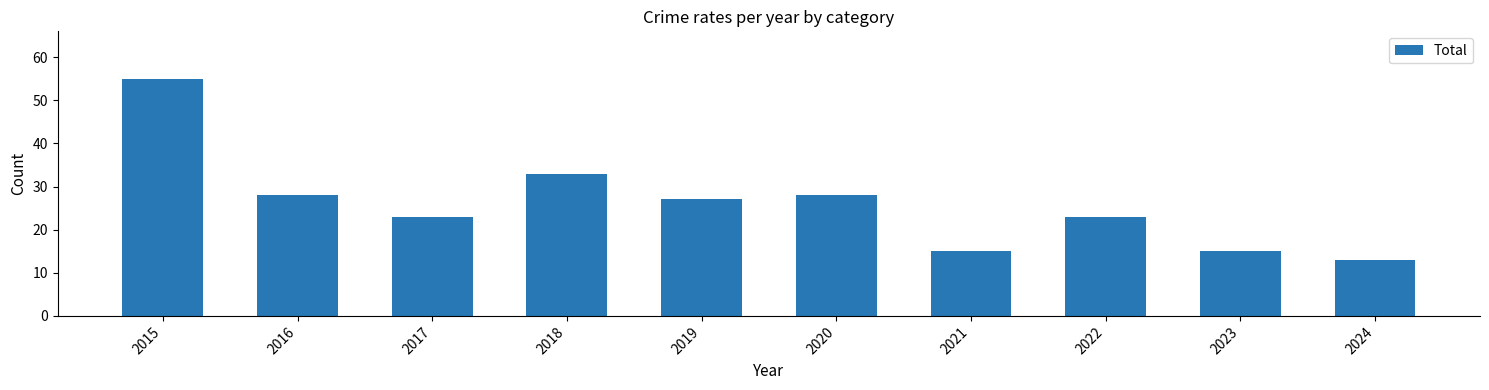

How many values are below 27?

5